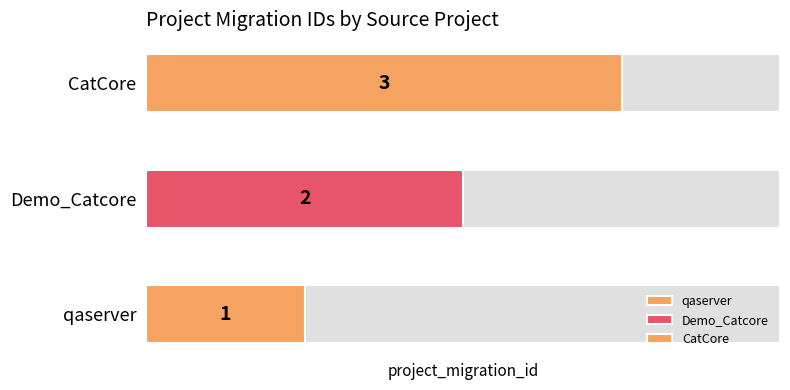

Is it true that the value at qaserver is 2?

False